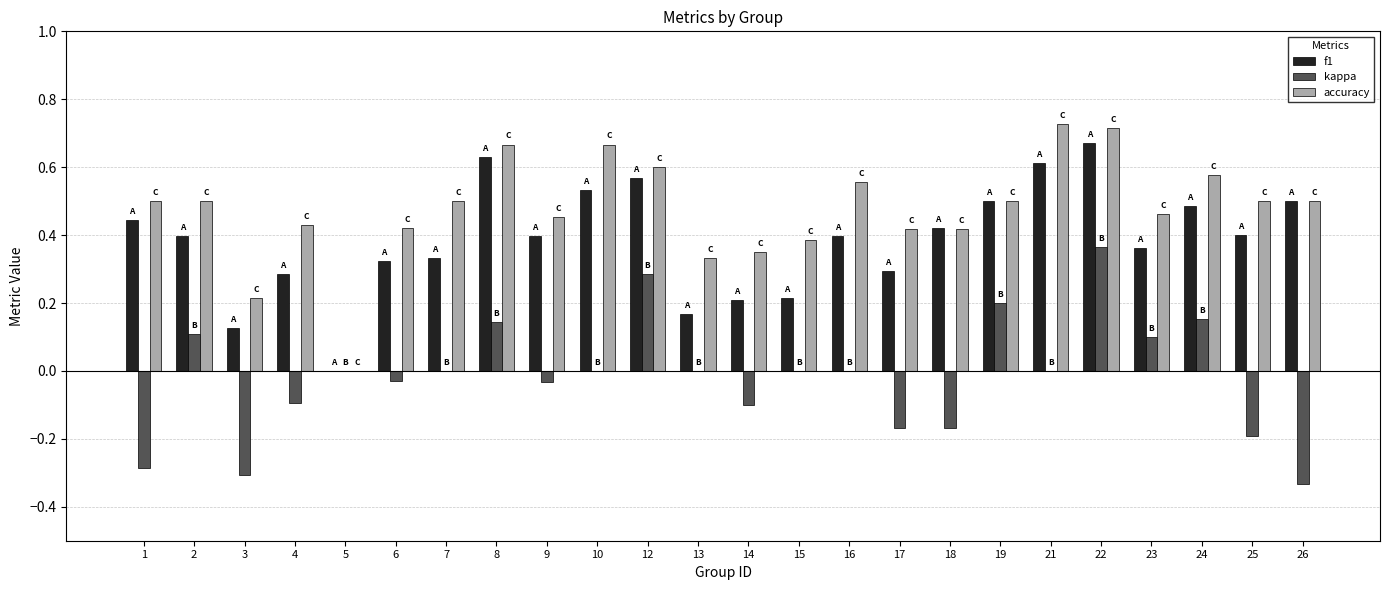

Which series has the widest spread of values?

accuracy